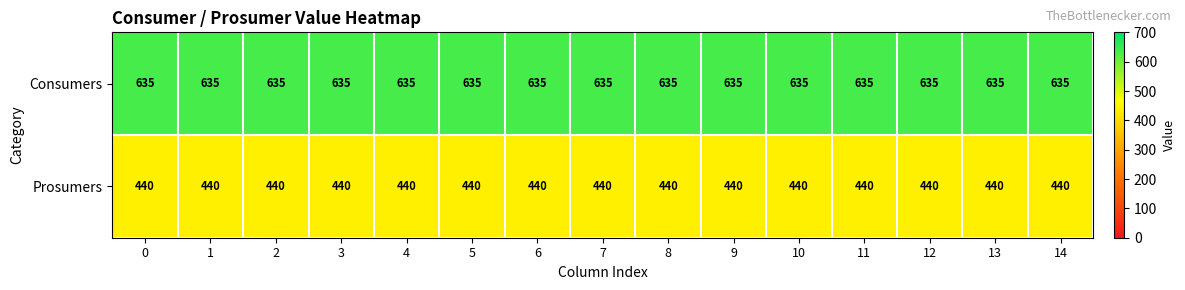

Count the number of categories in the chart.

15